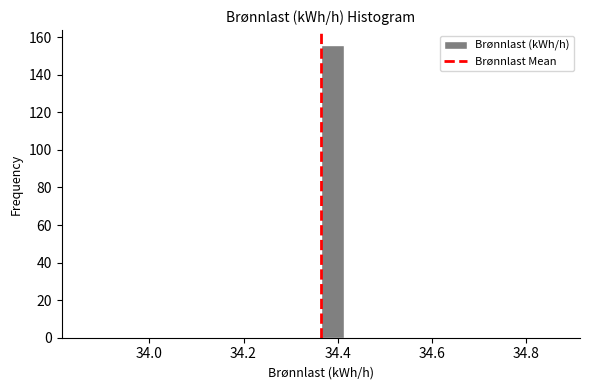

Read against the x-axis, roughly where is the centre of the tallest bar?

34.38